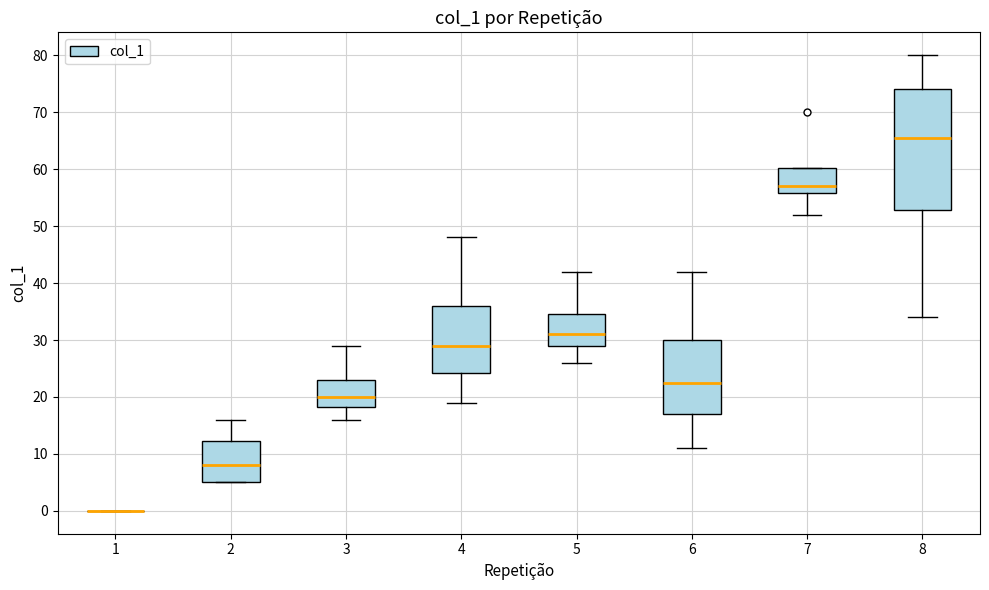

Reading left to right, transcribe this box plot: for each box, give where its median line is, the range the box spans, and where its two whiskers end, as read against the y-axis. The values are not printed on the chart, so give them approximately, as read against the axis.

1: box collapsed to a line at 0, whiskers 0 to 0
2: median 8, box 5 to 12, whiskers 5 to 16
3: median 20, box 18 to 23, whiskers 16 to 29
4: median 29, box 24 to 36, whiskers 19 to 48
5: median 31, box 29 to 35, whiskers 26 to 42
6: median 23, box 17 to 30, whiskers 11 to 42
7: median 57, box 56 to 60, whiskers 52 to 60
8: median 66, box 53 to 74, whiskers 34 to 80